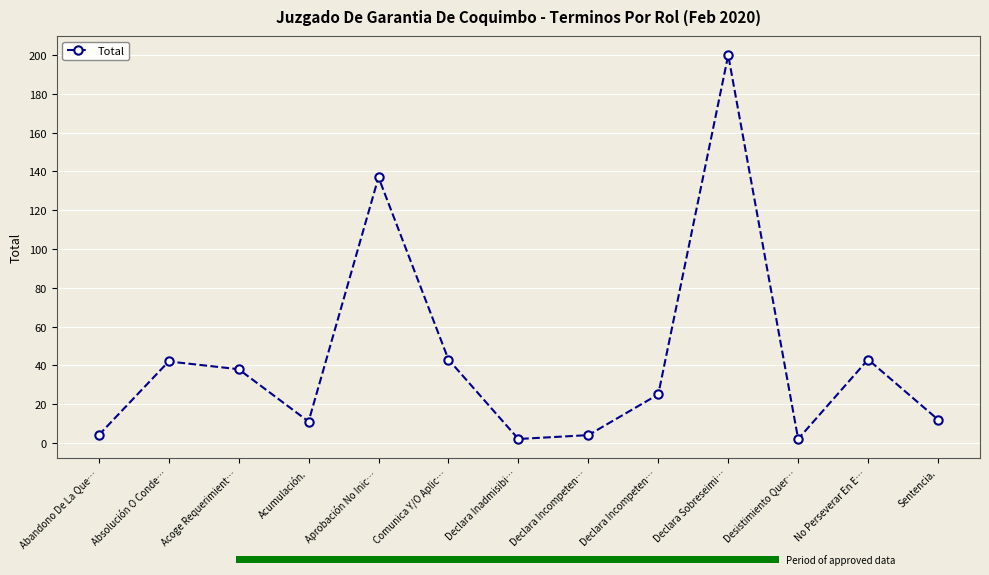

What is the change in value from Absolución O Conde… to Aprobación No Inic…?

+95